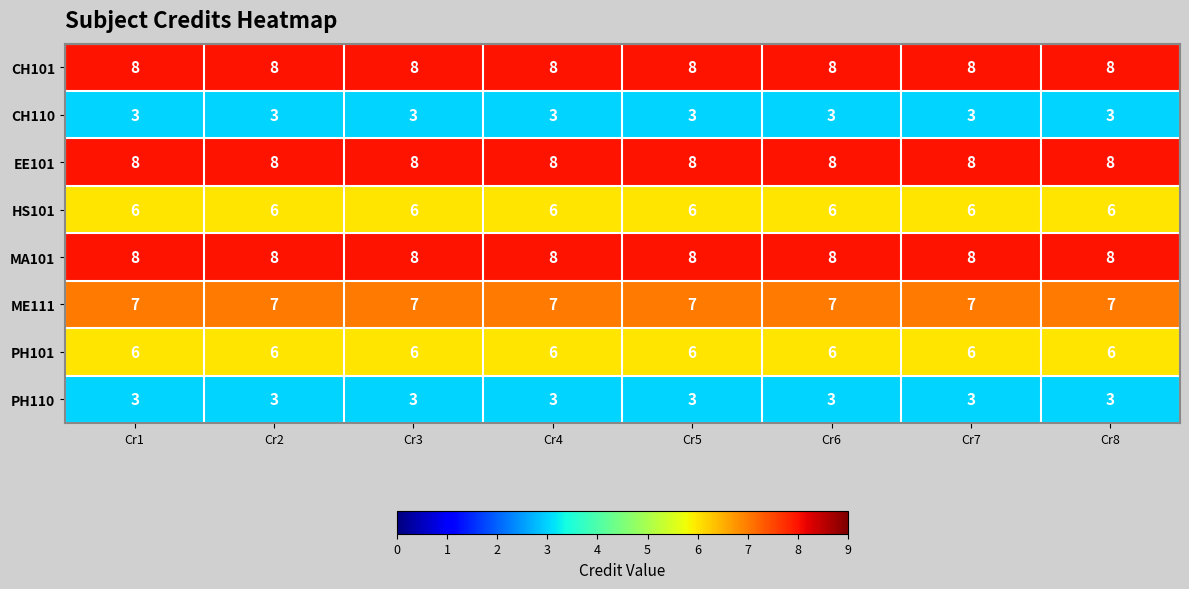

Count the number of categories in the chart.

8